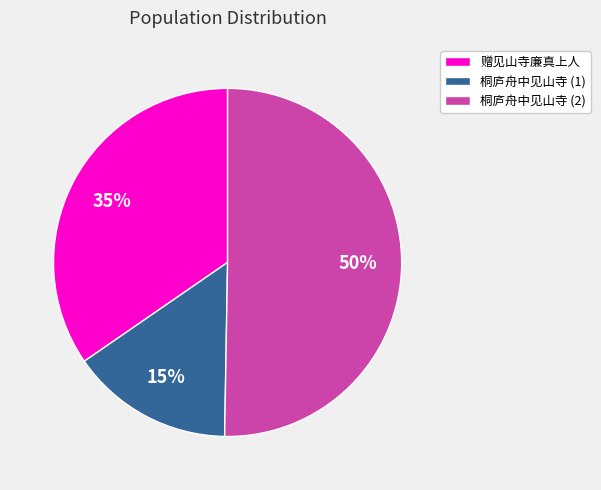

What is the largest slice in the pie chart?

桐庐舟中见山寺 (2)